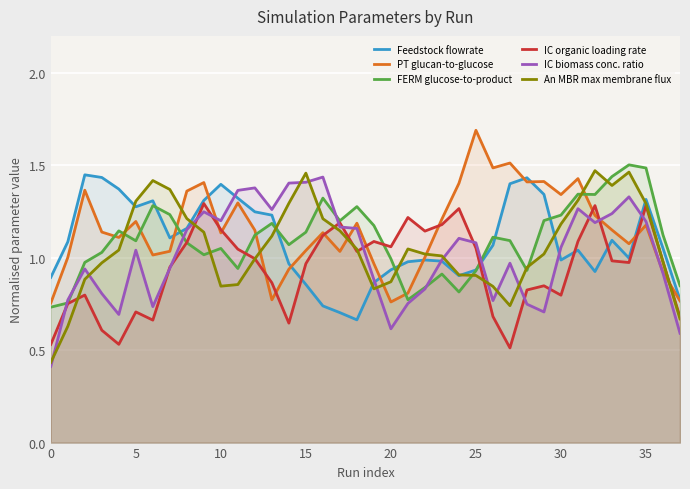

At which label does IC organic loading rate reach its peak?

9